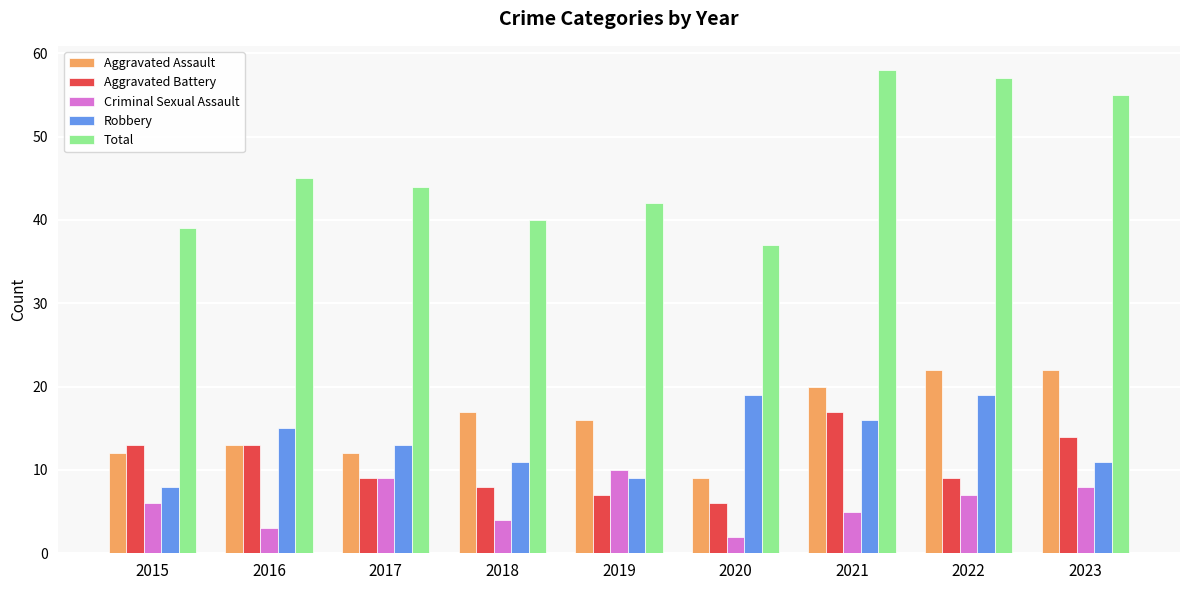

Reading left to right, list all the values displayed in this chart.

Aggravated Assault: 12	13	12	17	16	9	20	22	22
Aggravated Battery: 13	13	9	8	7	6	17	9	14
Criminal Sexual Assault: 6	3	9	4	10	2	5	7	8
Robbery: 8	15	13	11	9	19	16	19	11
Total: 39	45	44	40	42	37	58	57	55